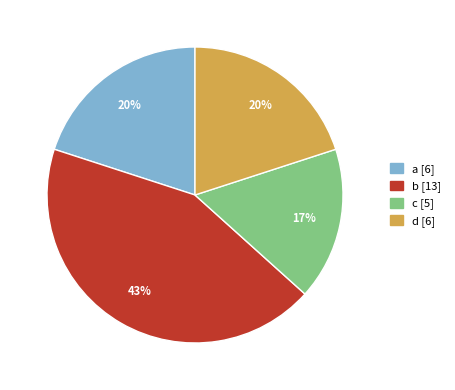

The b slice represents 54% of the pie. True or false?

False